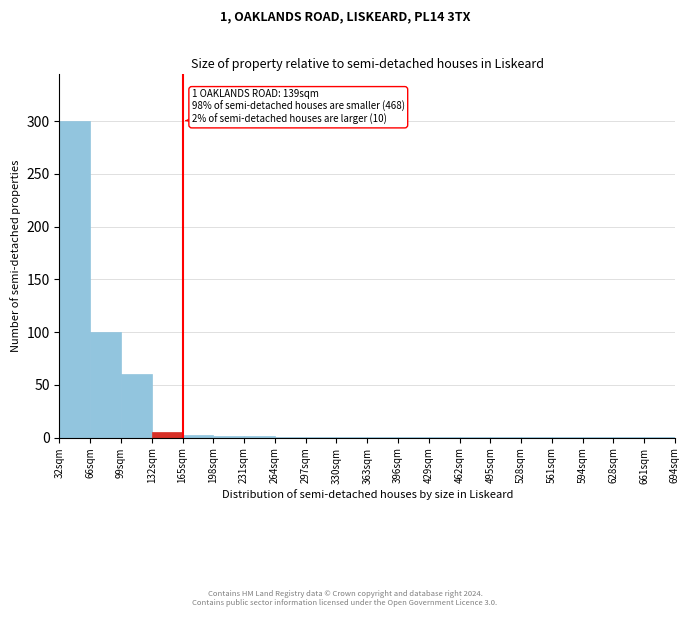

The chart shows a value of 1 at 594sqm. True or false?

True